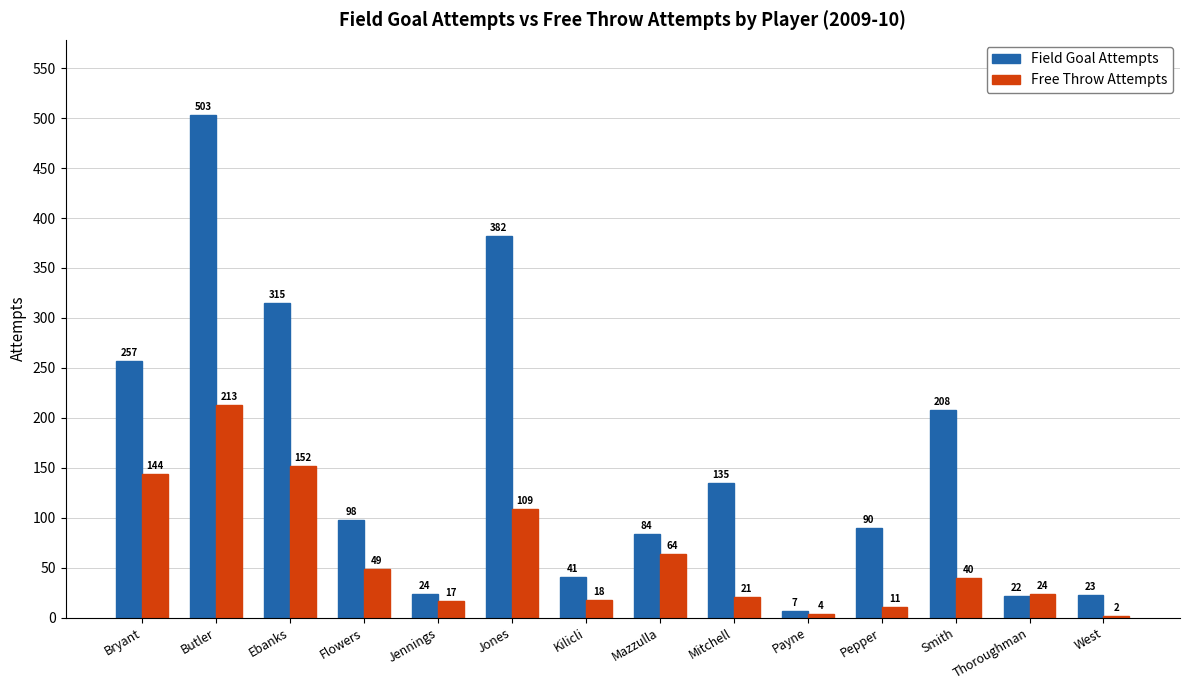

What position from the left is West?

14